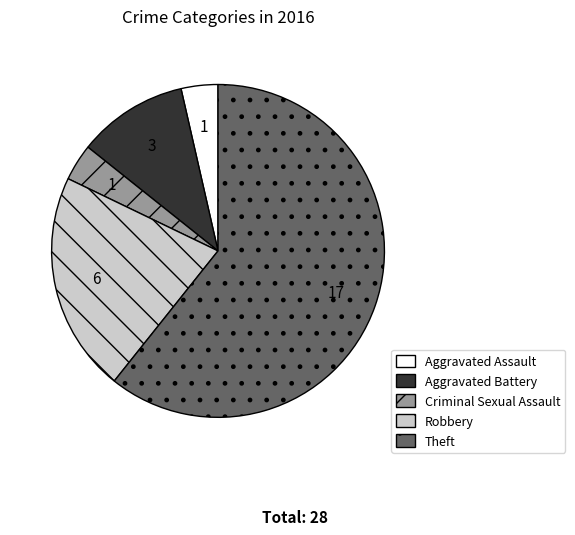

How many segments does this pie chart have?

5